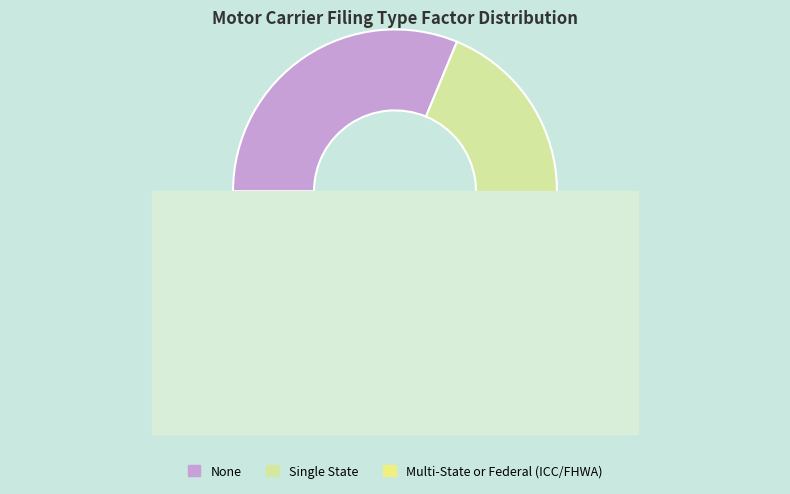

To the nearest percent, what is the difference between the largest and smallest slice percentages?

5%